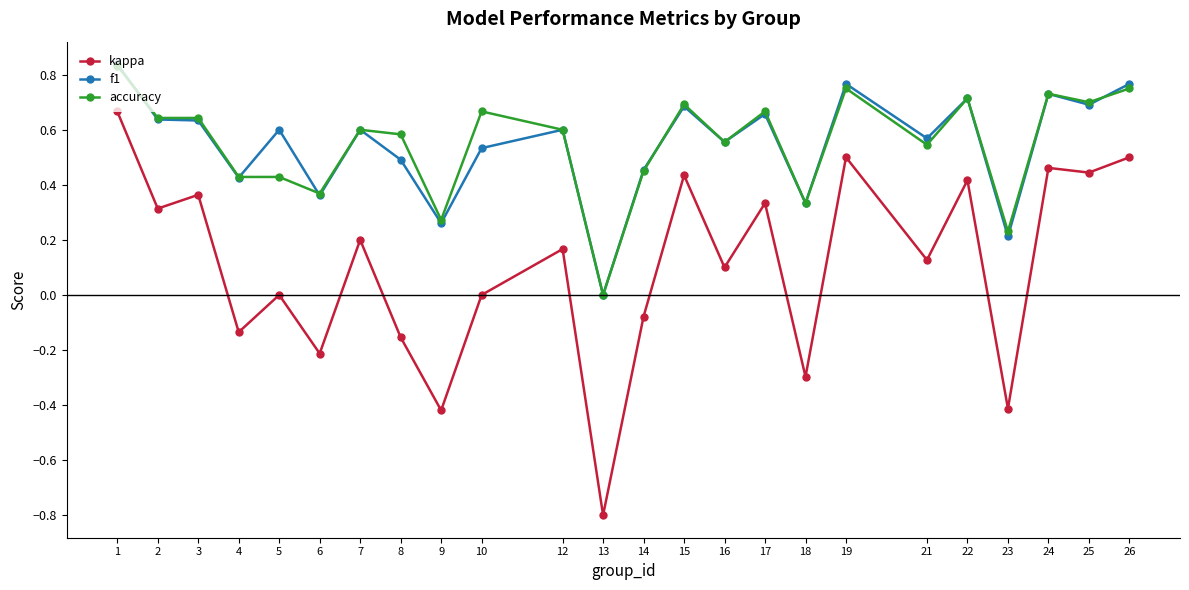

How many values in the f1 series exceed 0?

23